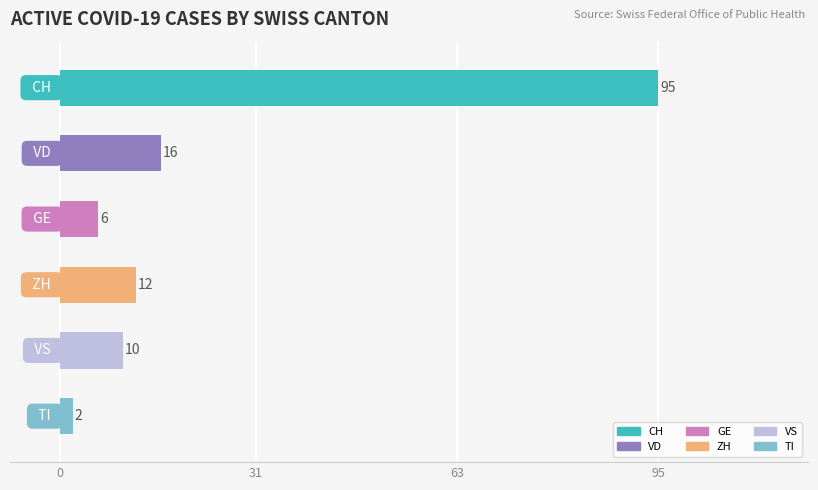

What is the value of the 2nd bar from the top?

16